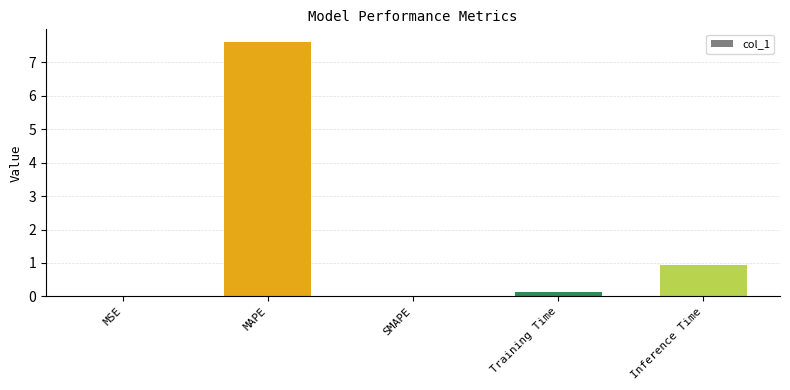

Are the bars horizontal?

No